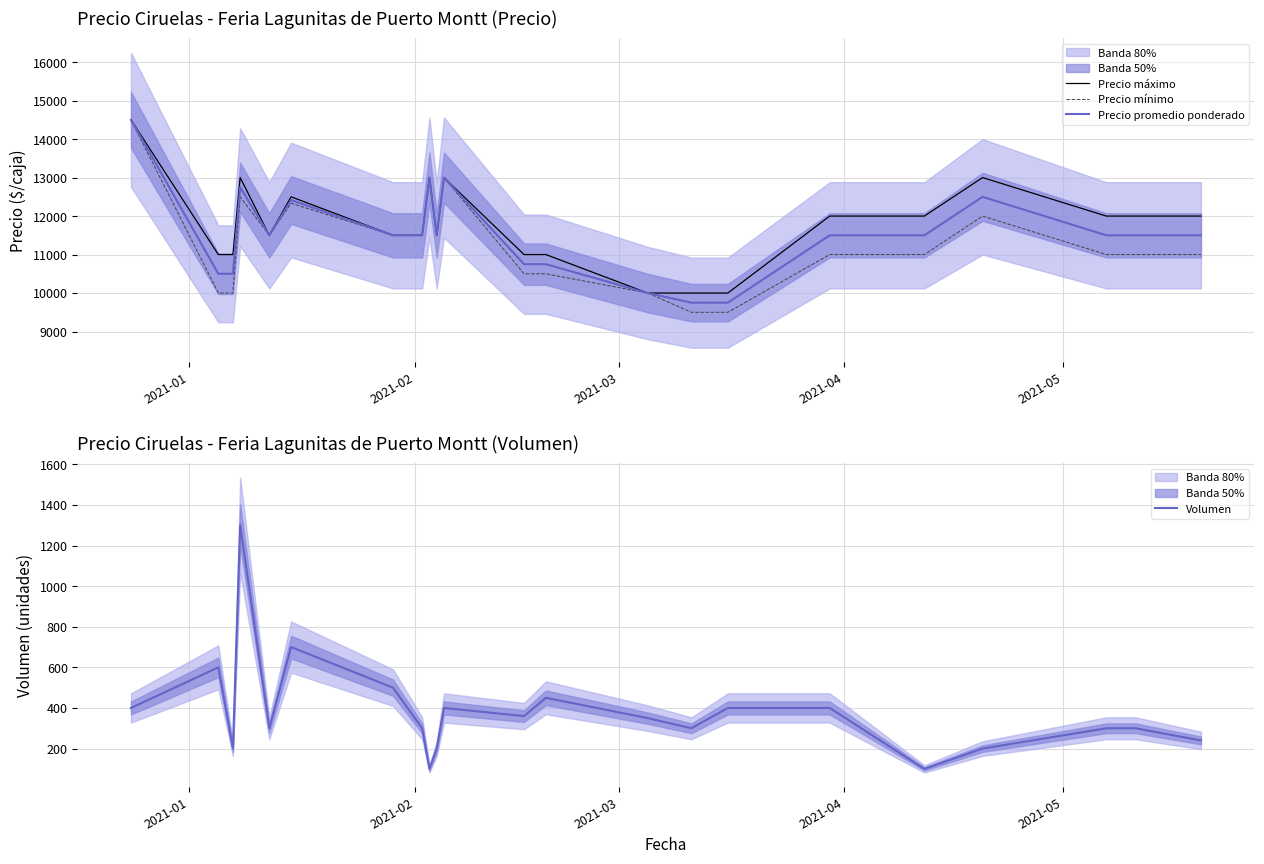

What is the highest value of the Precio mínimo series?

14500.0